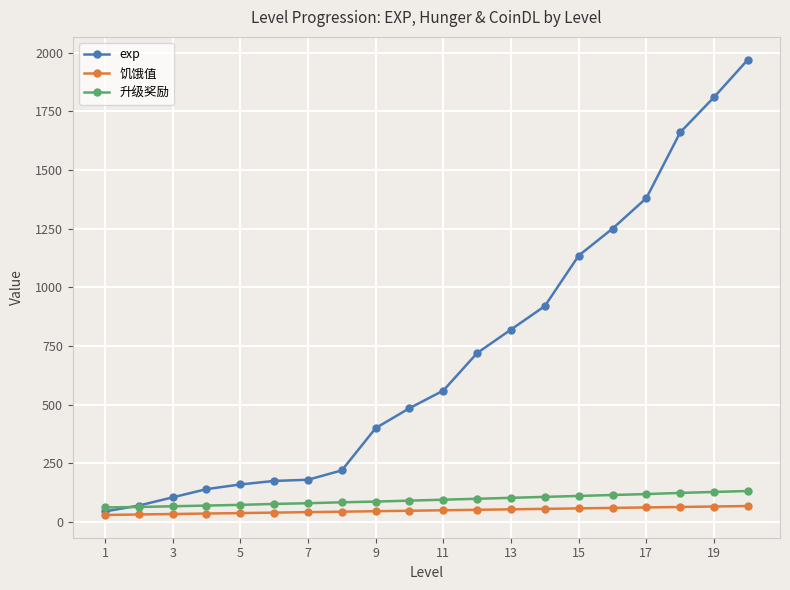

Which series has the largest total across all categories?

exp